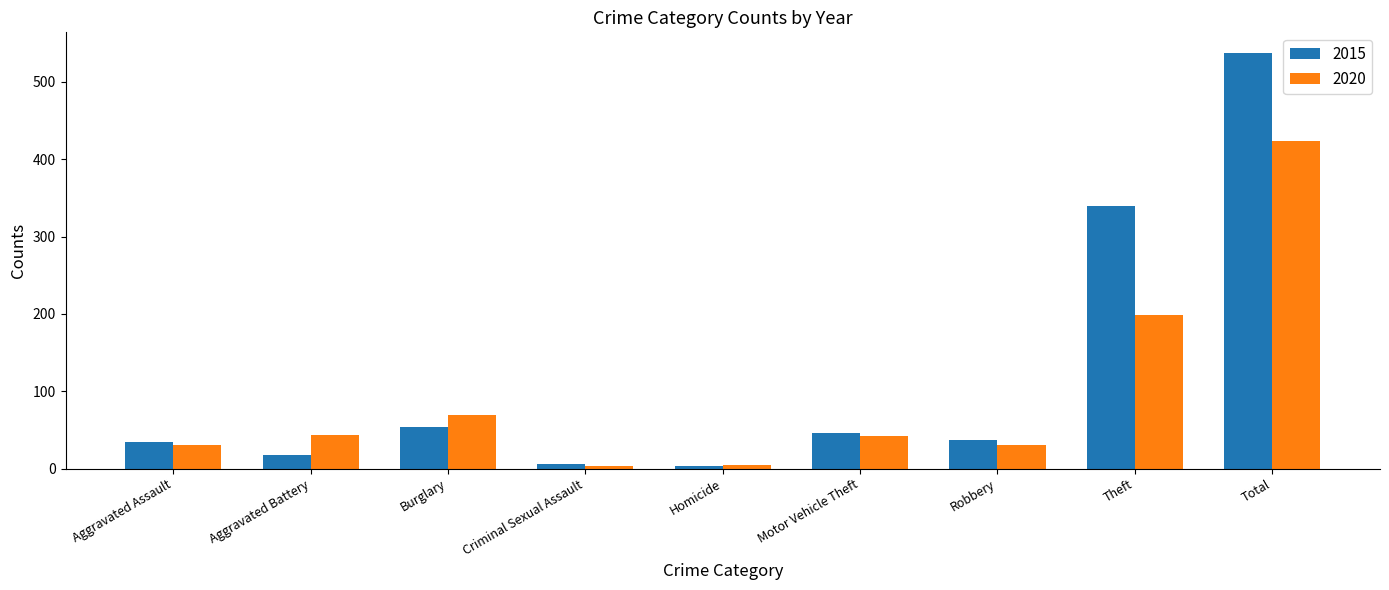

How many data points does each series have?

9